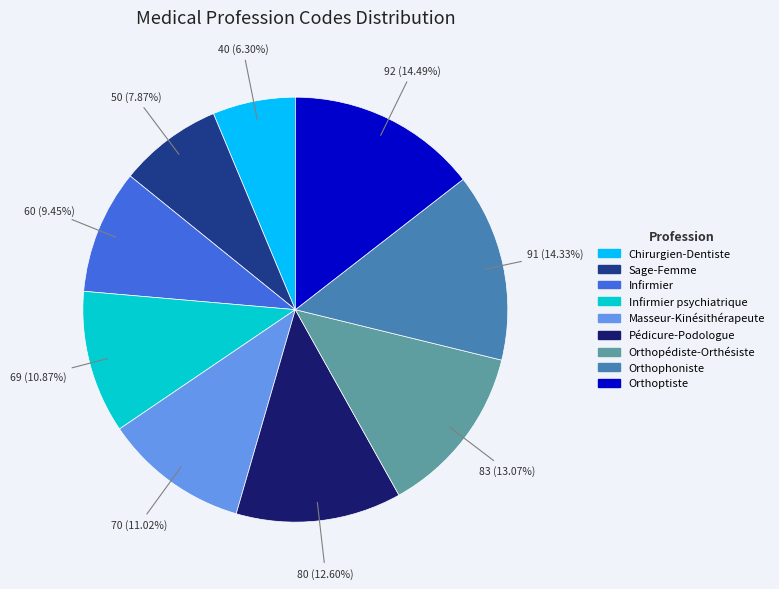

What is the smallest slice in the pie chart?

Chirurgien-Dentiste